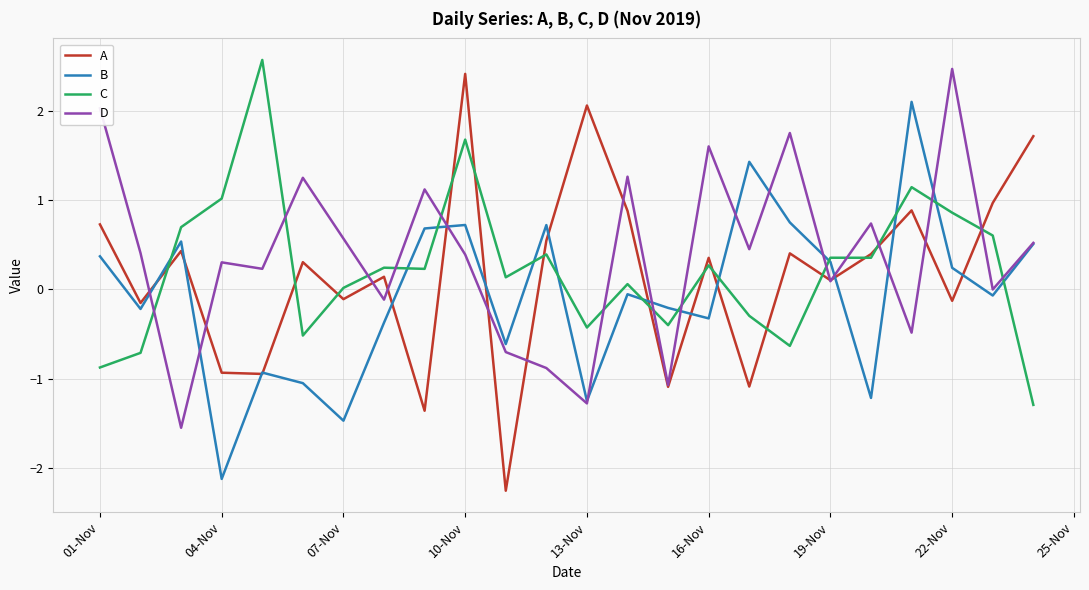

What is the maximum value shown in the chart?

2.6